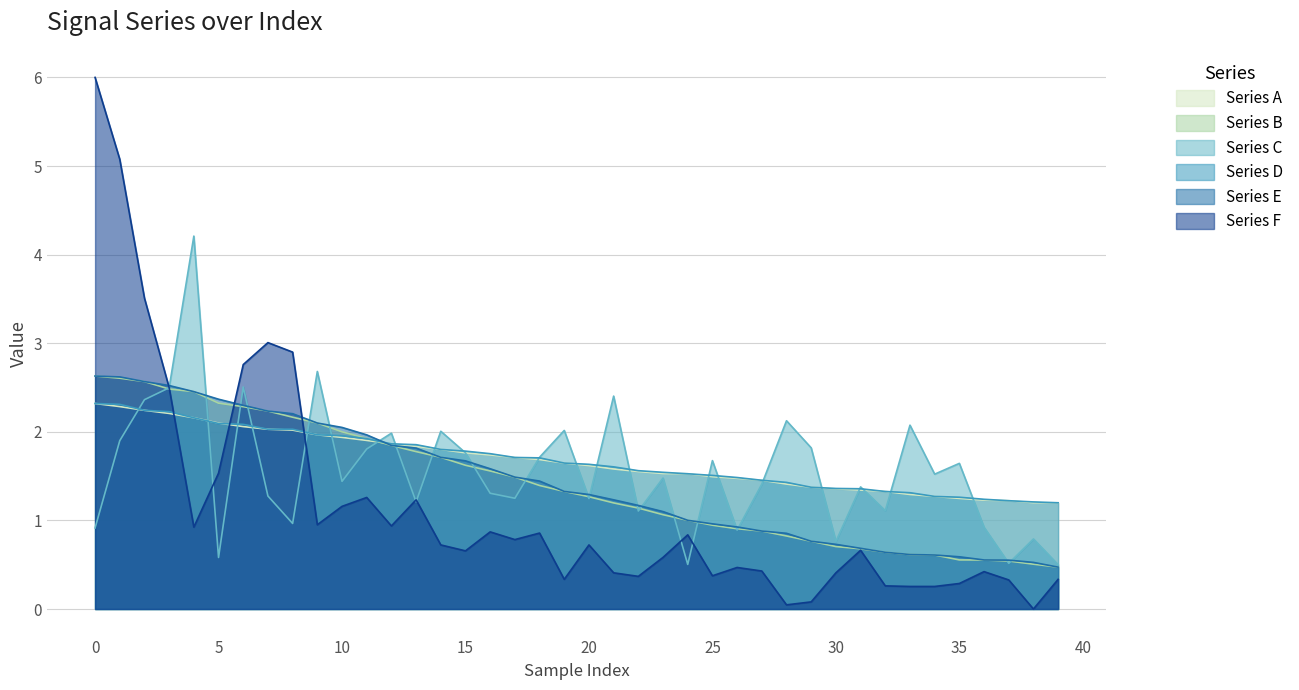

How many interior local valleys does the col_10 series have?

1